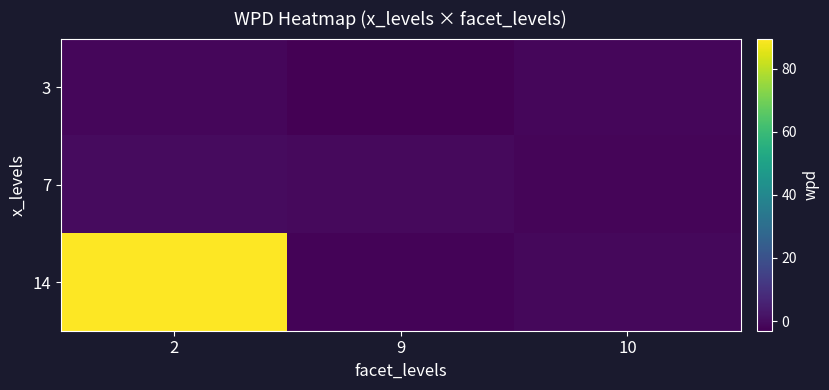

What is the total value across all series at 10?

-4.4